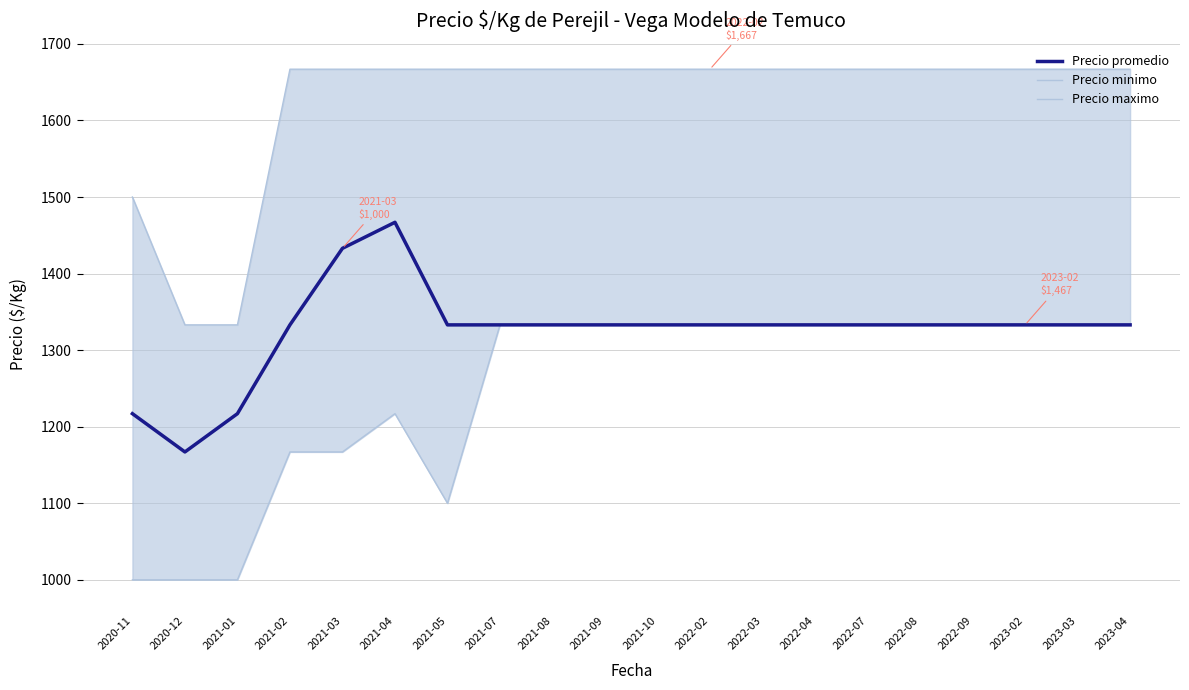

What is the approximate value of Precio promedio at 2023-04, to the nearest 5?

1335